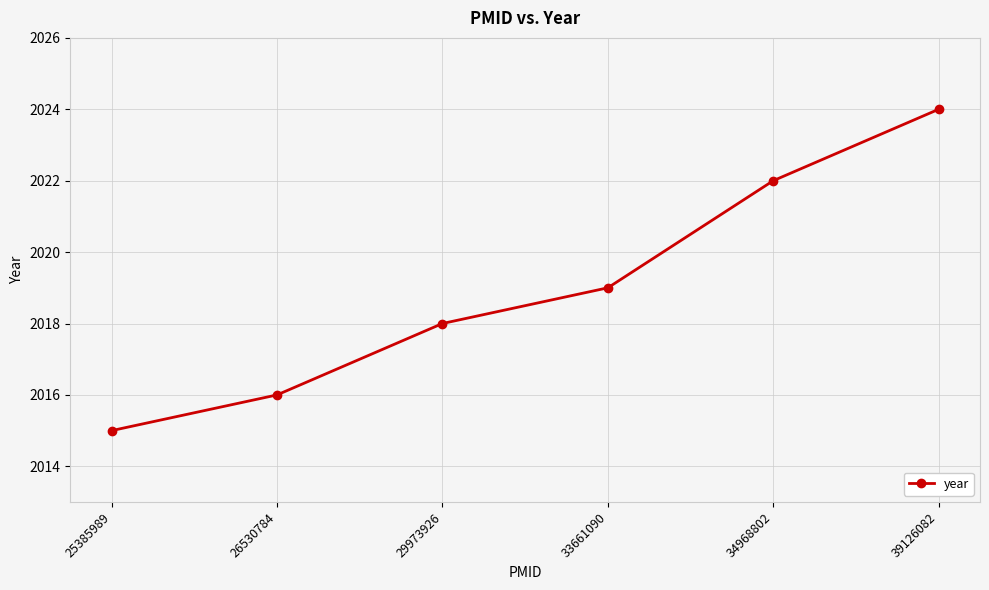

The value at 29973926 is 1303. True or false?

False